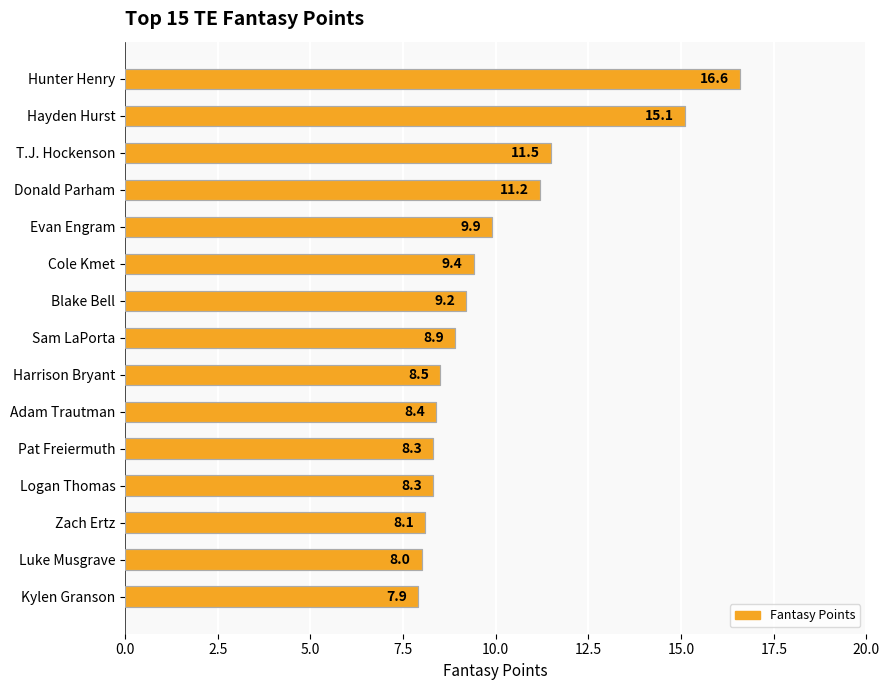

True or false: the data shows 8.4 at Adam Trautman.

True